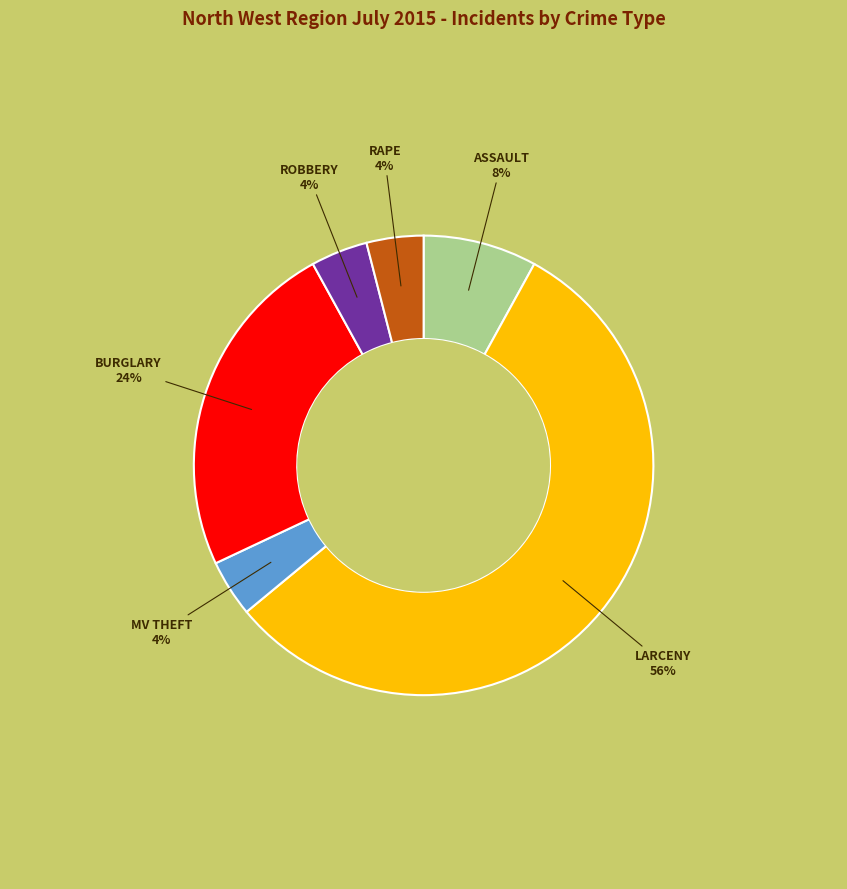

Does any single category account for the majority?

Yes